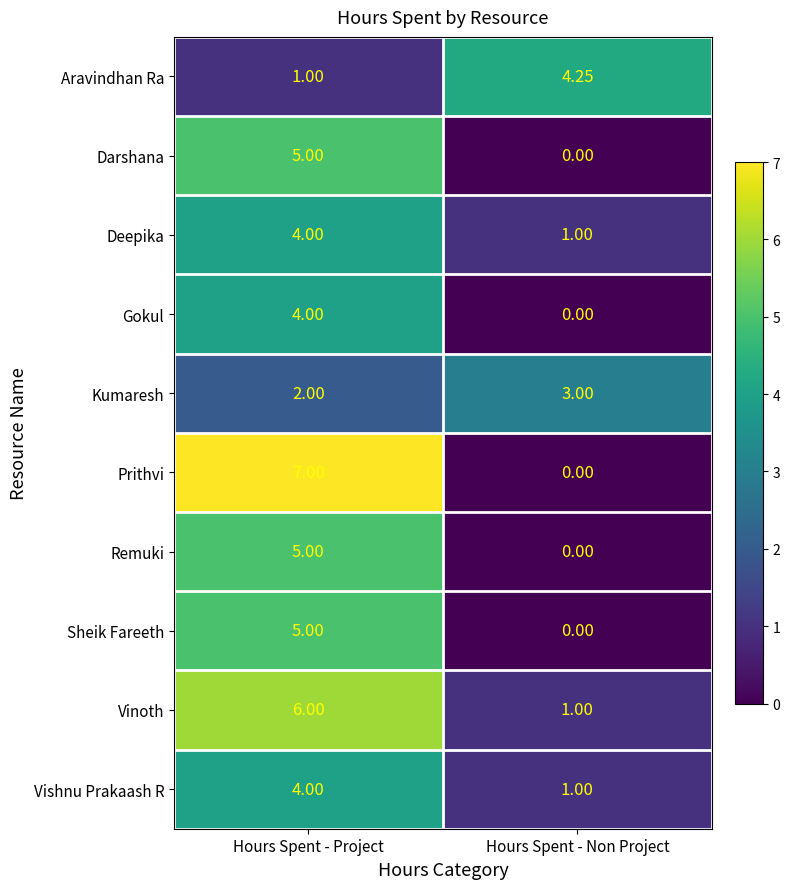

List the labels in order of Prithvi value, largest first.

Hours Spent - Project, Hours Spent - Non Project